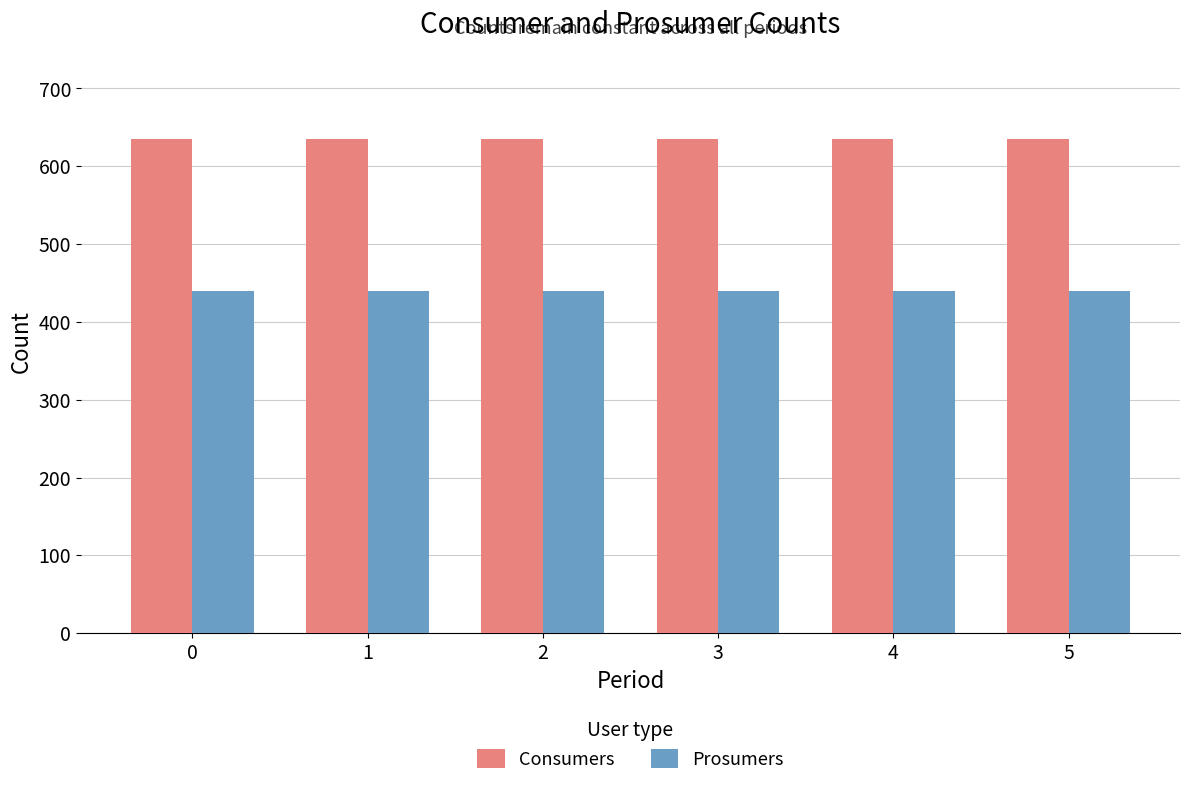

What is the difference between the highest and lowest values at 2?

195